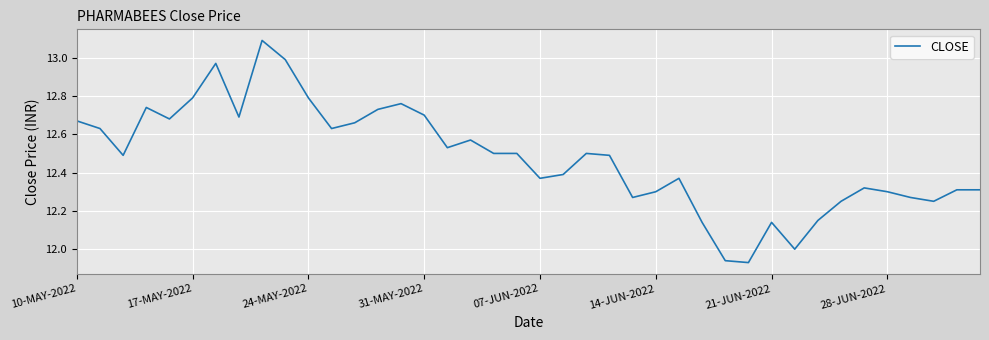

What is the difference between the maximum and minimum values?

1.2